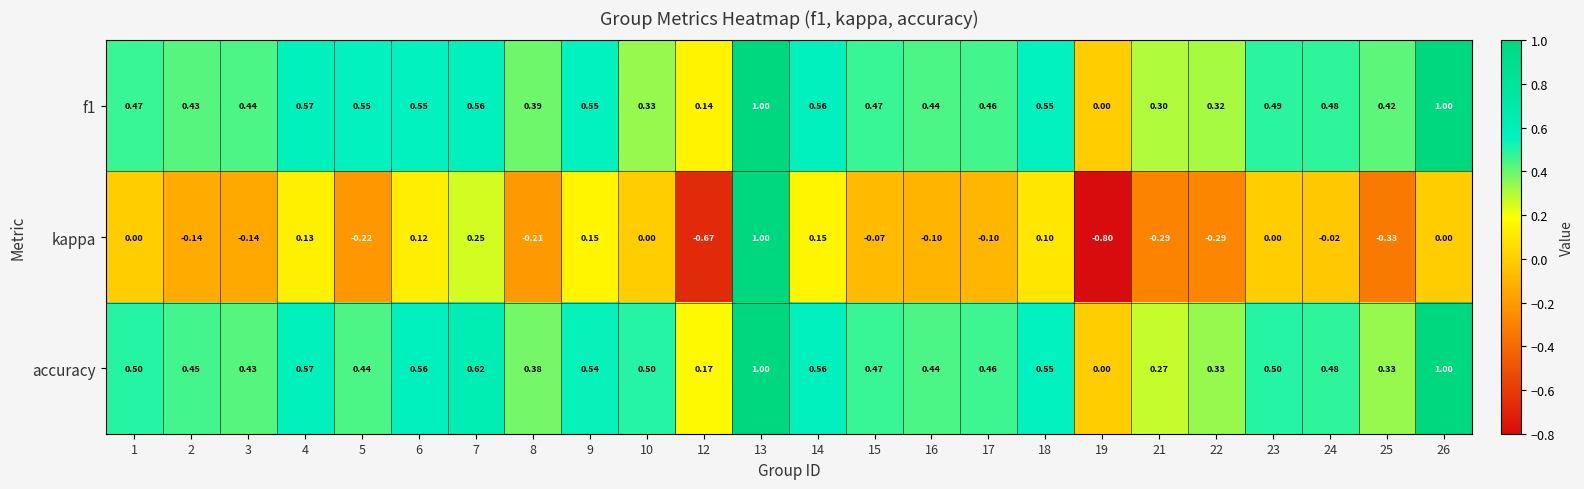

Which series has the largest total across all categories?

accuracy